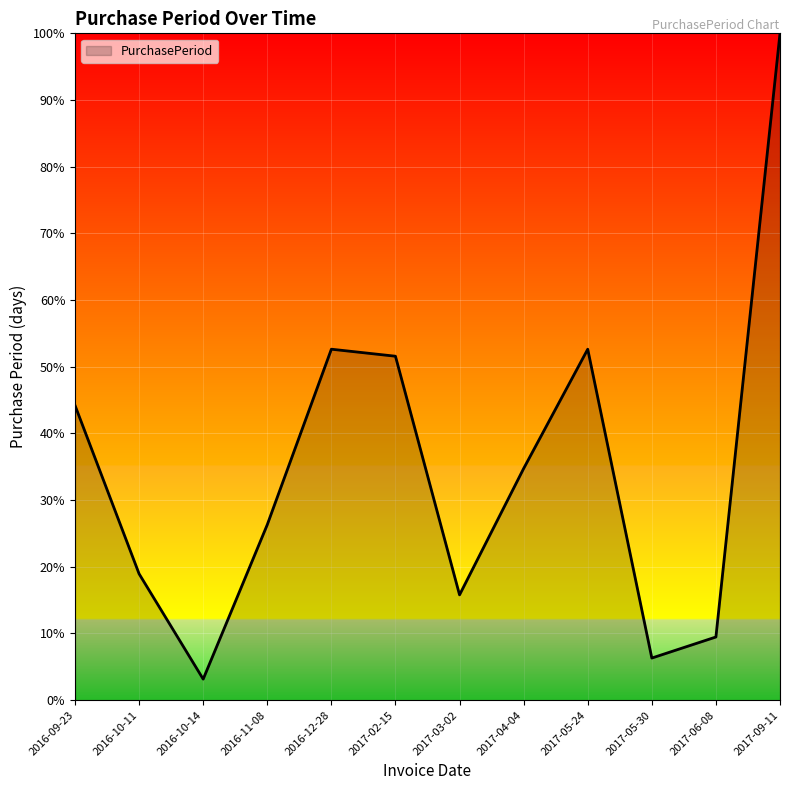

Which category has the lowest value across all series?

2016-10-14